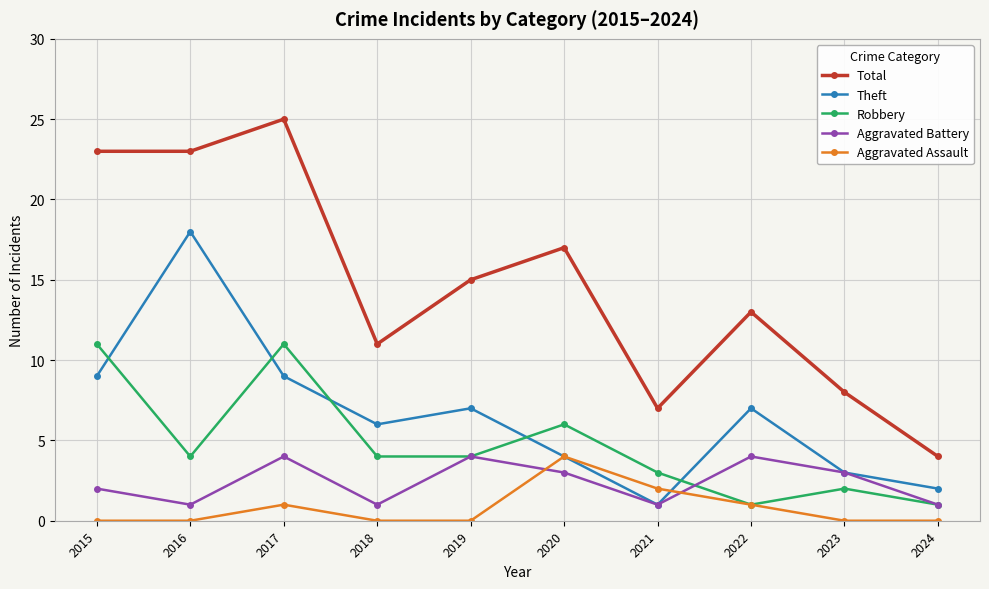

How many lines are shown in the chart?

5